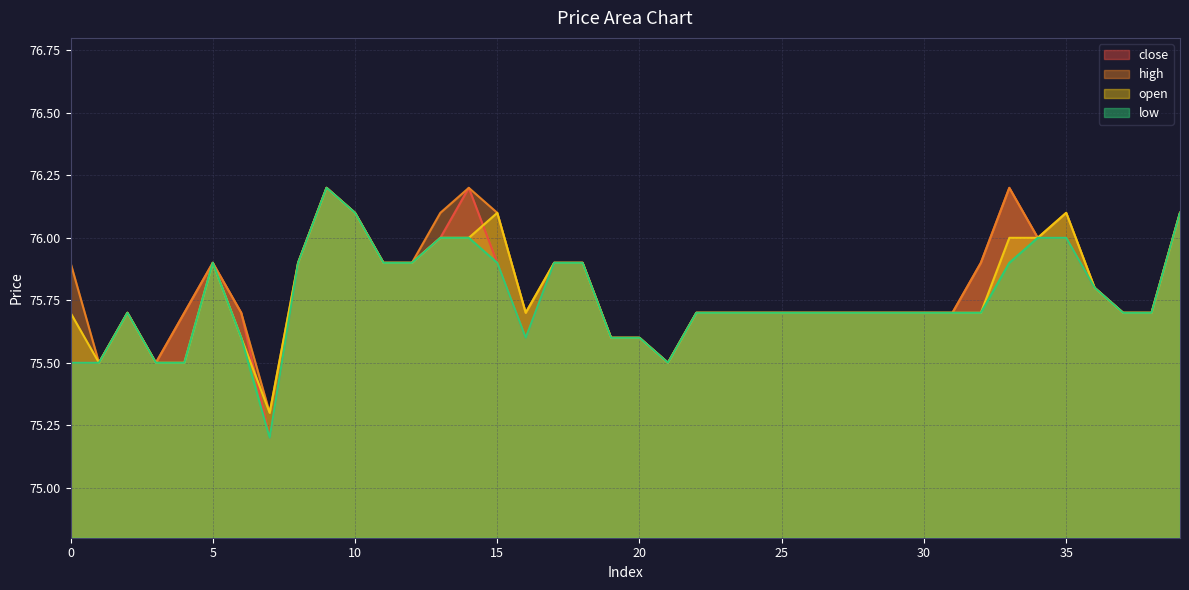

What is the difference between the second highest and second lowest values in the open series?

0.6